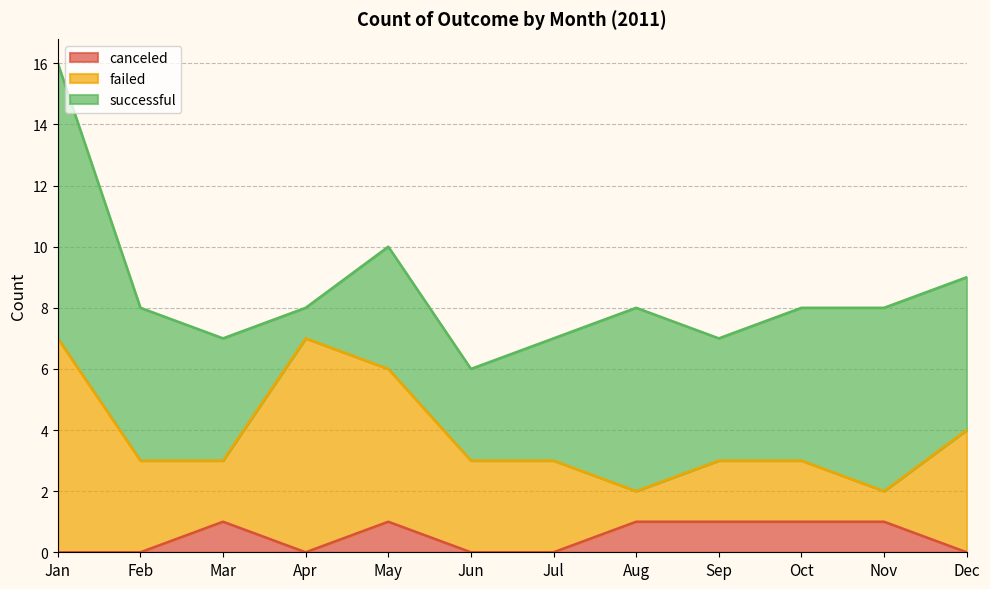

Where does the failed series first go above 3?

Jan